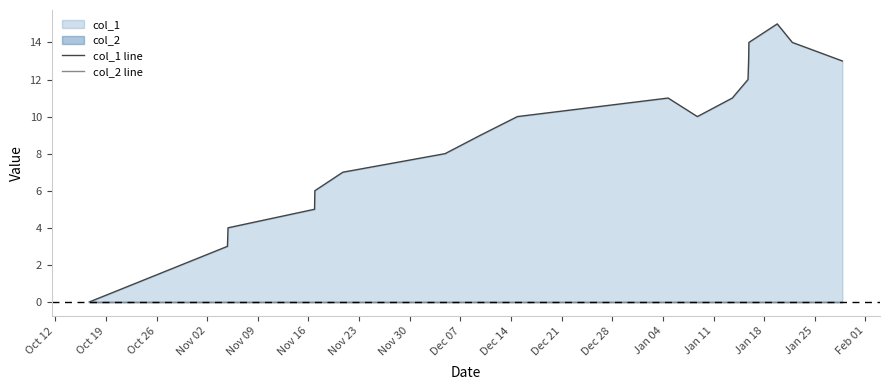

Does the chart display data point markers on the line(s)?

No